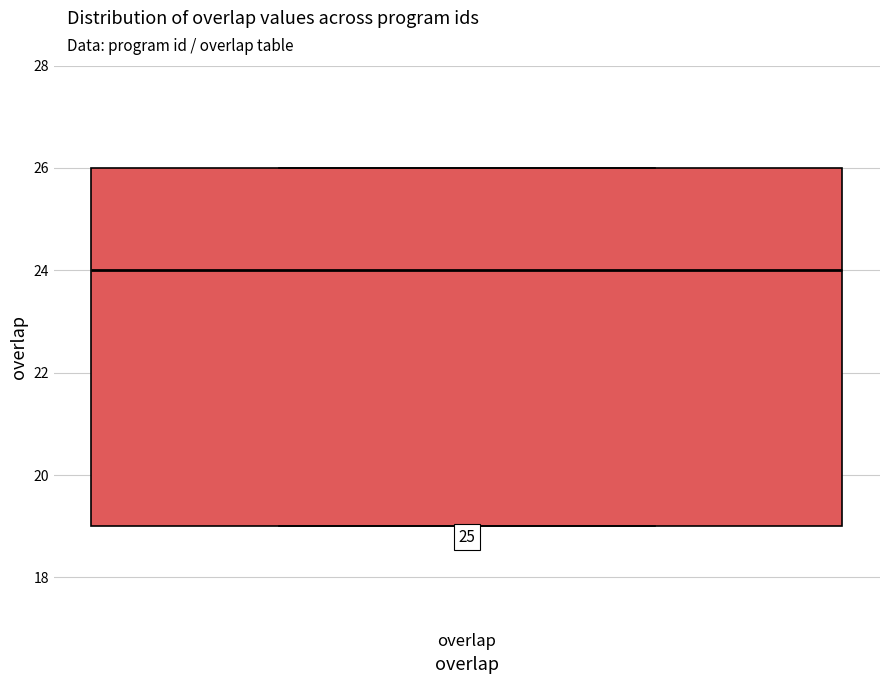

Read this box plot against the y-axis: the position of the median line, the range covered by the box, and the ends of both whiskers. The values are not printed on the chart, so give them approximately, as read against the axis.

median 24, box 19 to 26, whiskers 19 to 26